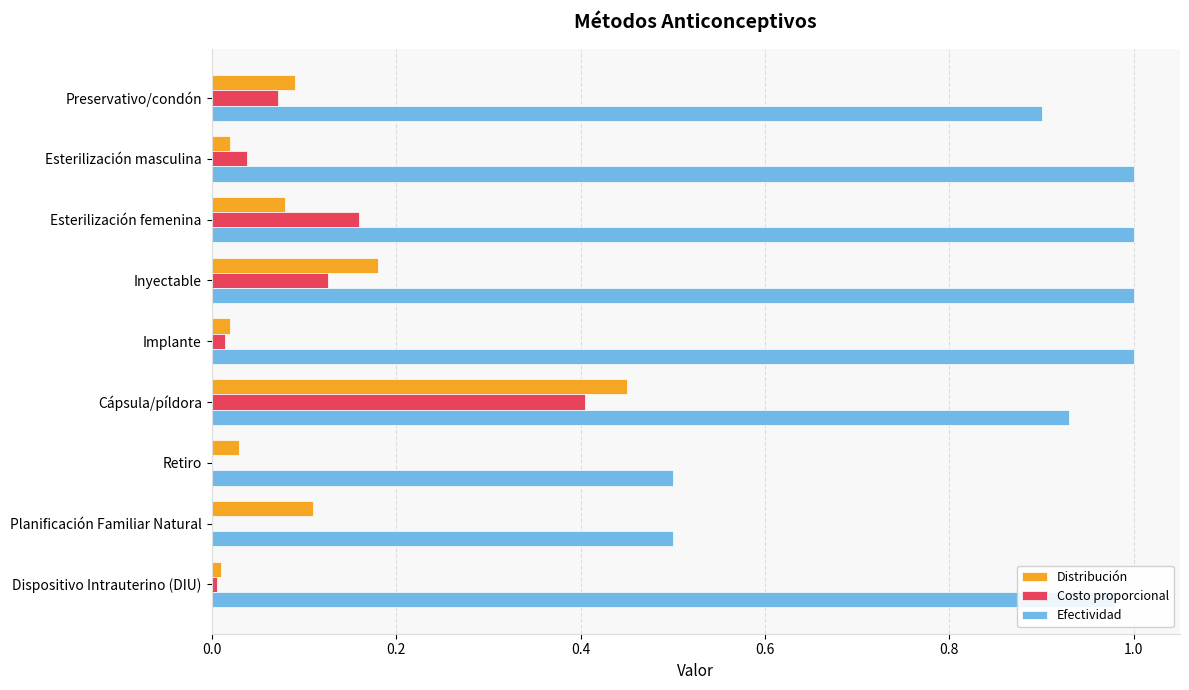

The value of Efectividad at Planificación Familiar Natural is 0.8. True or false?

False